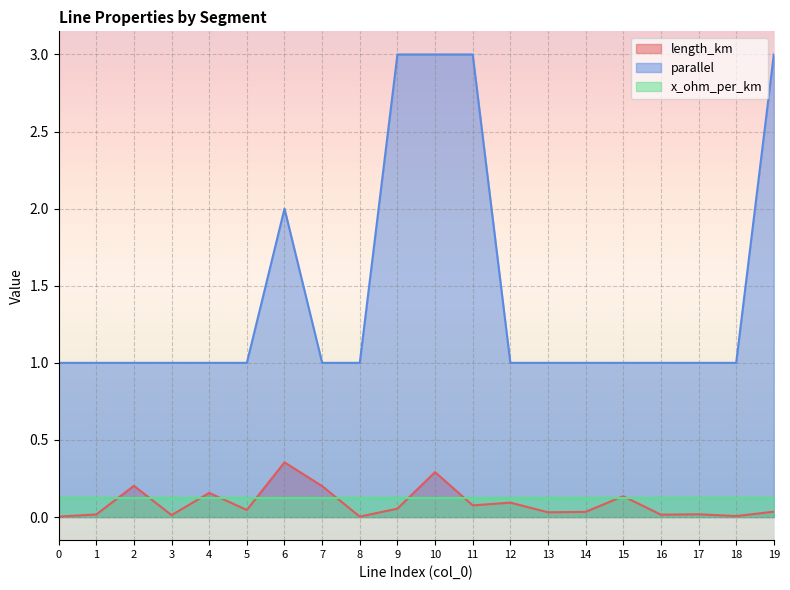

How many interior local valleys does the length_km series have?

7